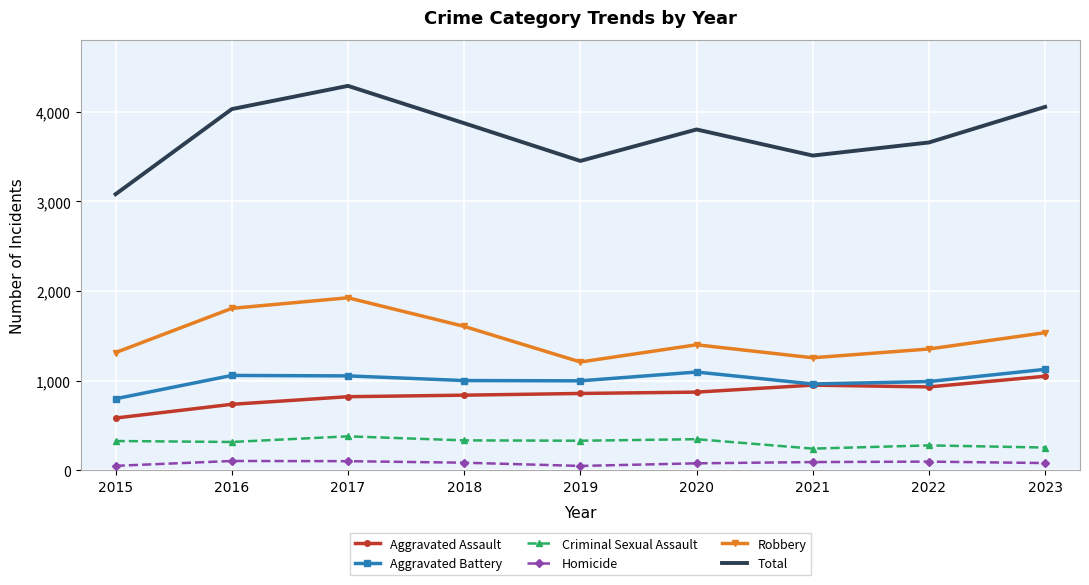

True or false: Total and Homicide cross at least once.

False